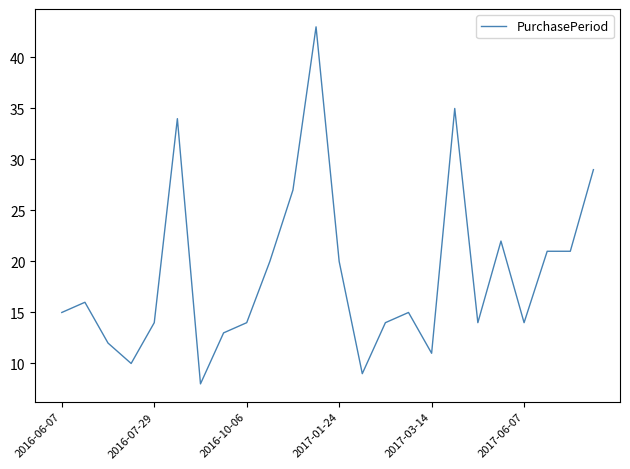

What is the minimum value shown in the chart?

8